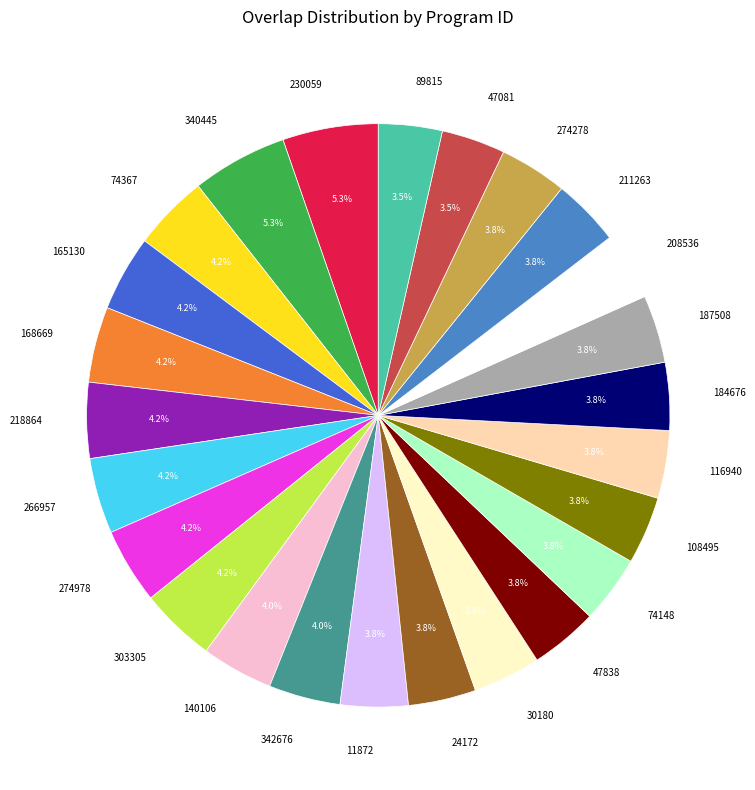

The 342676 slice represents 4% of the pie. True or false?

True